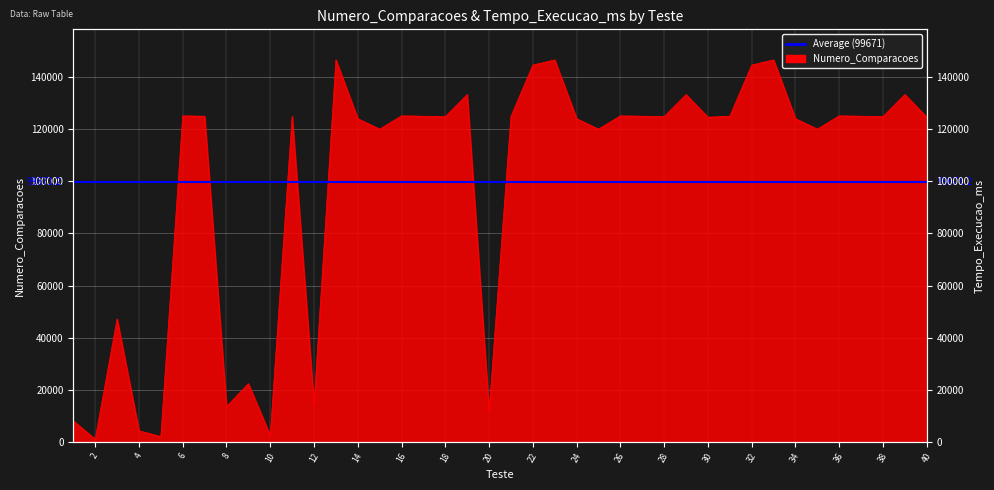

Where does the data first go above 124810?

6